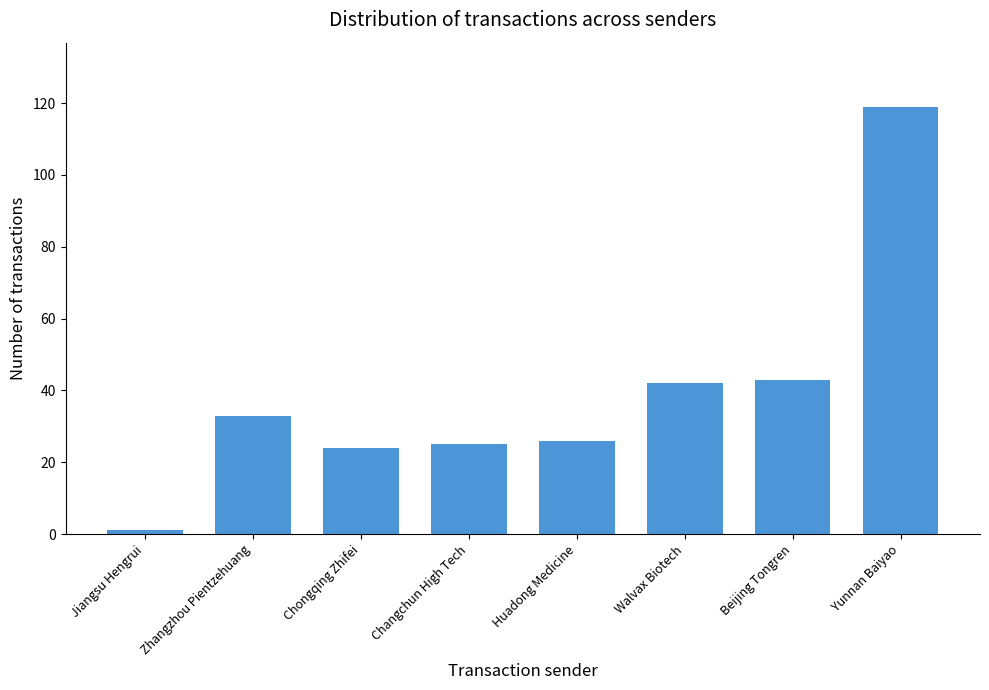

What is the average value?

39